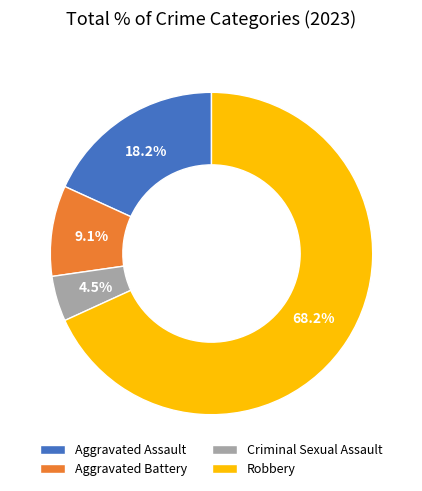

Count the number of slices in the pie.

4